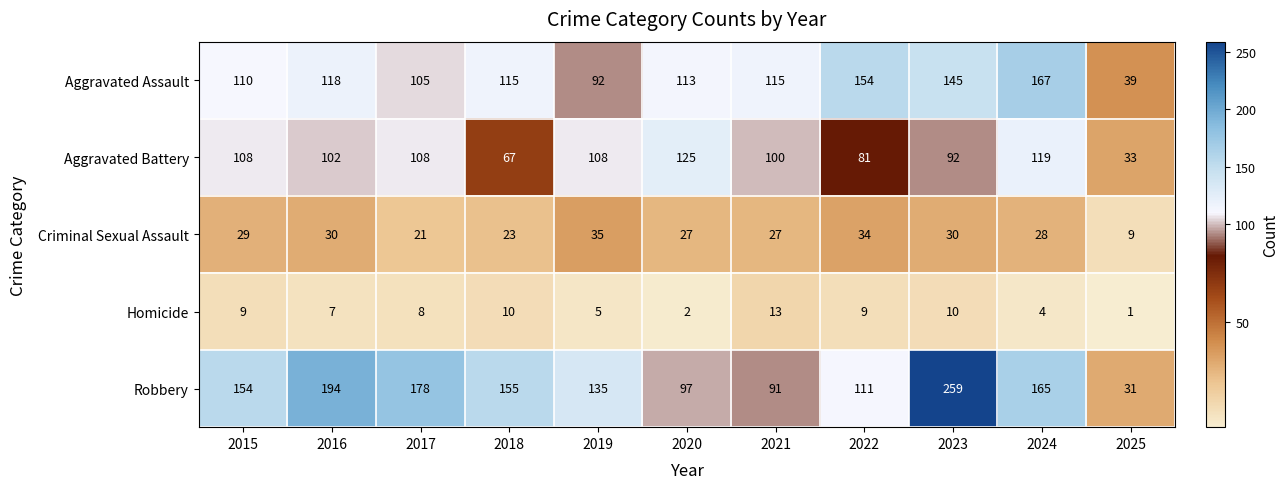

Between 2017 and 2020, which series saw the biggest shift?

Robbery